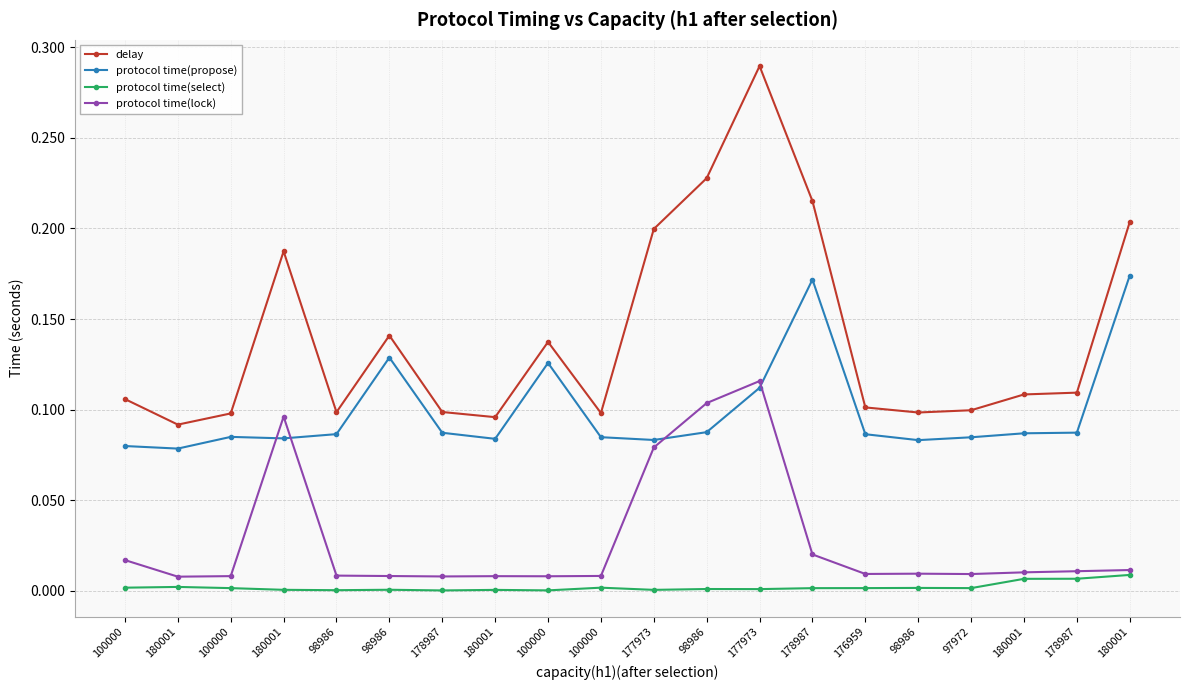

Between 180001 and 178987, which series saw the biggest shift?

delay